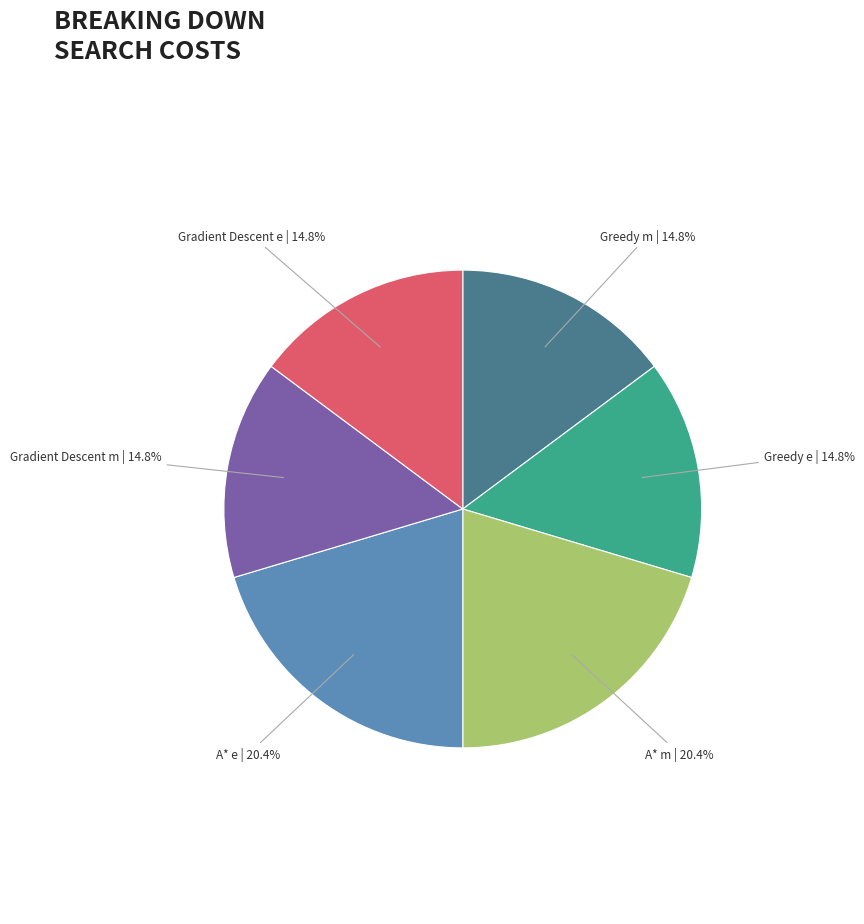

Does any single category account for the majority?

No